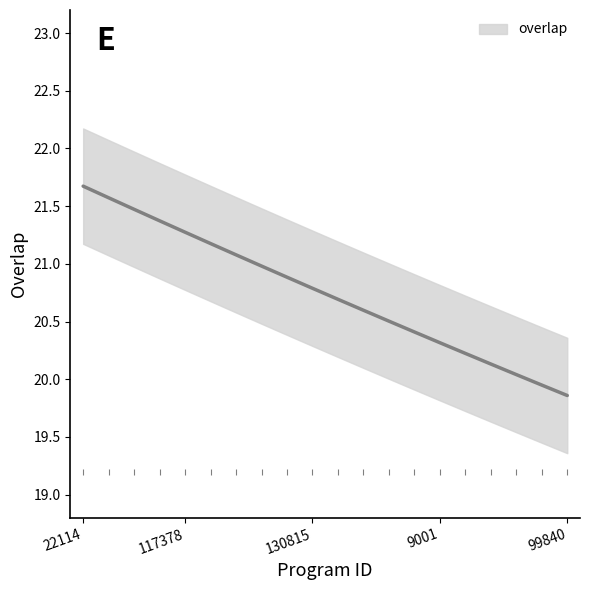

What is the minimum value shown in the chart?

20